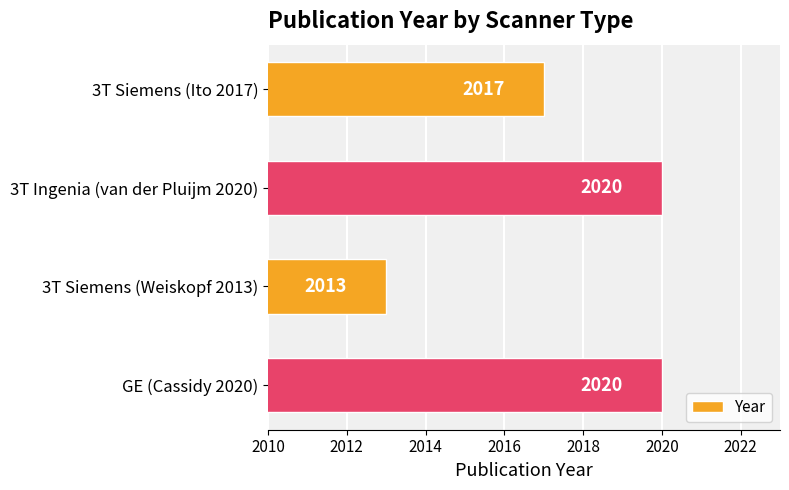

What is the greatest value displayed?

2020